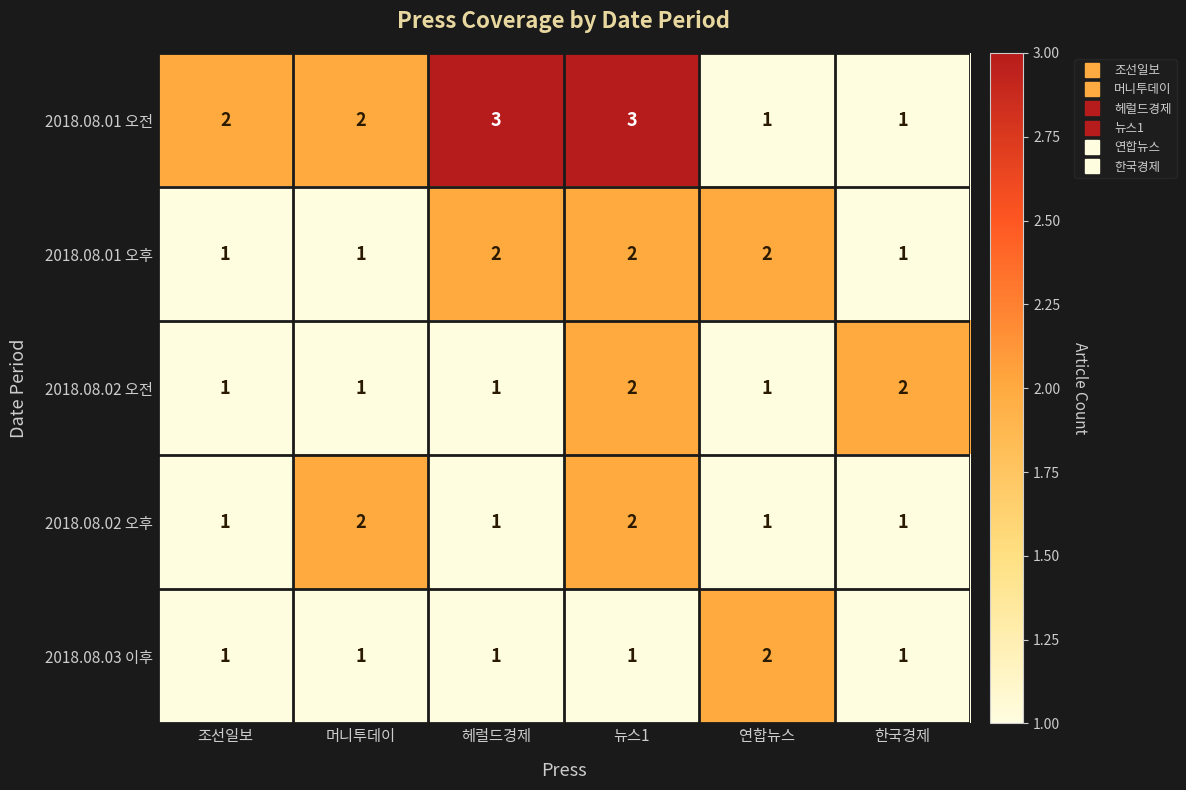

True or false: 2018.08.02 오후 has a value of 2 at 뉴스1.

True